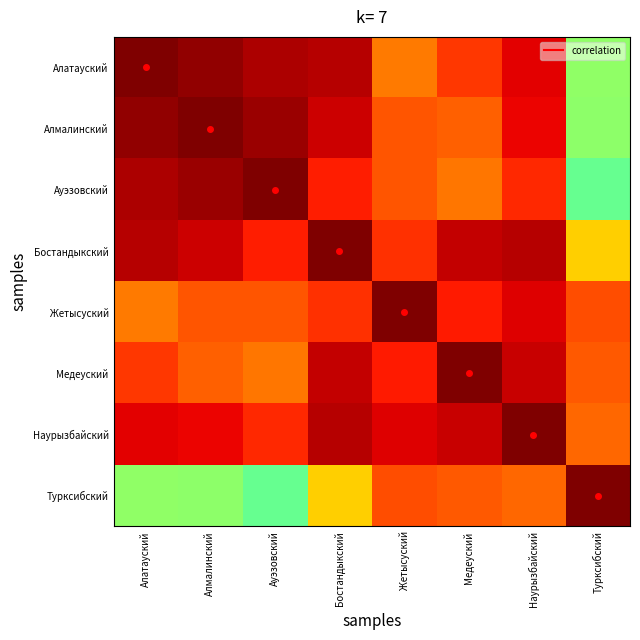

What is the spread (max minus min) of values at Ауэзовский?

1.1